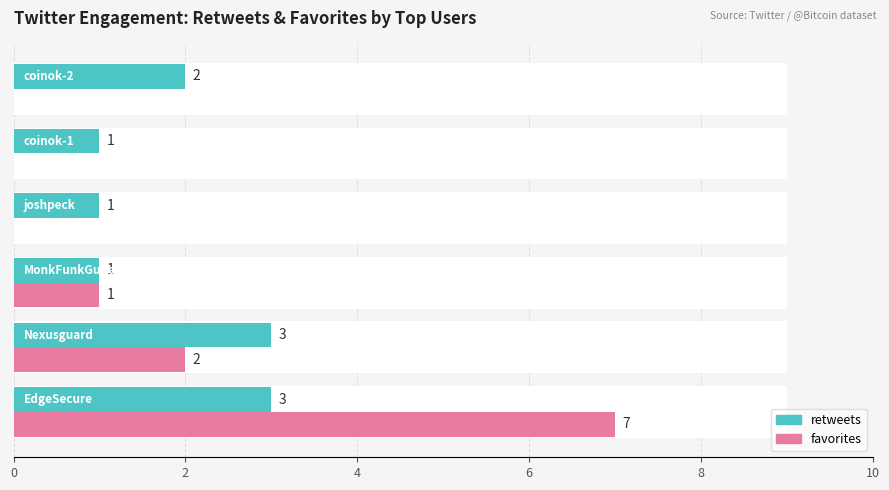

How many categories are shown in the chart?

6